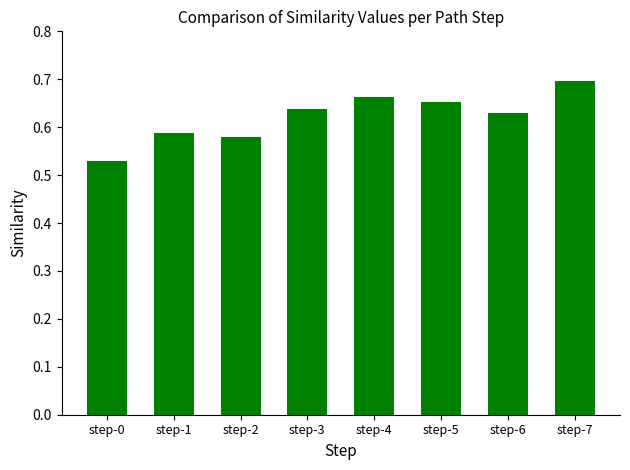

Which has a higher value, step-0 or step-2?

step-2